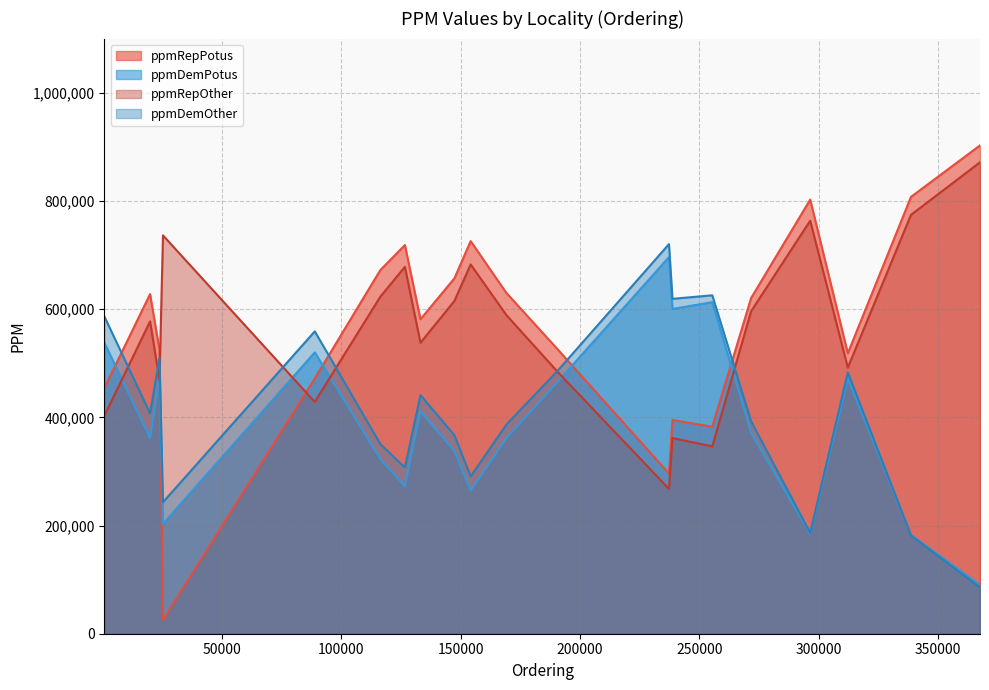

Which series has the largest range (max minus min)?

ppmRepPotus